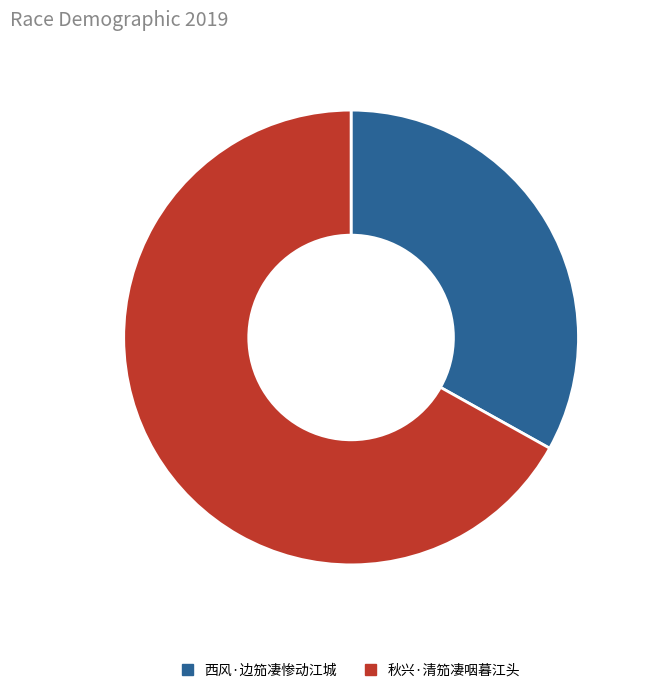

Count the number of slices in the pie.

2